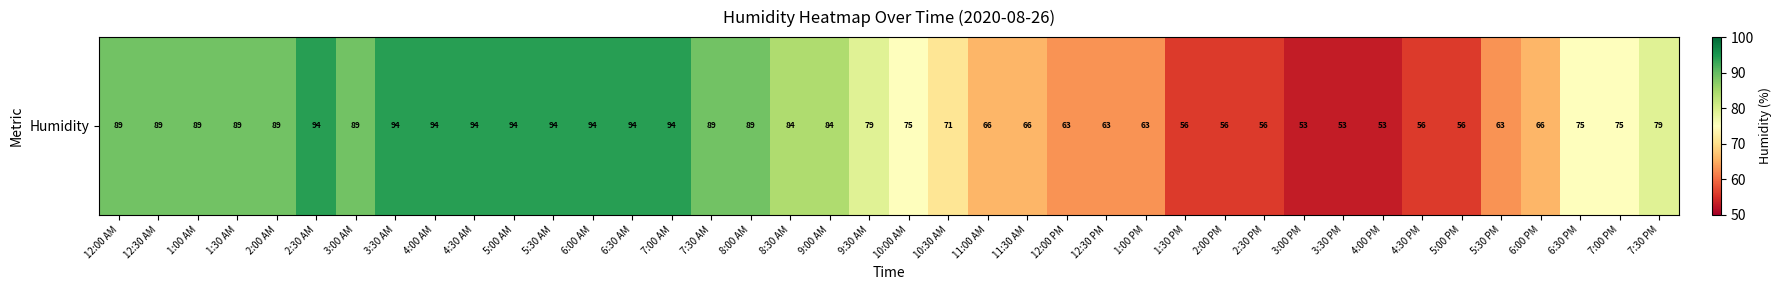

What value does the data have at 1:30 AM, to the nearest 10?

90